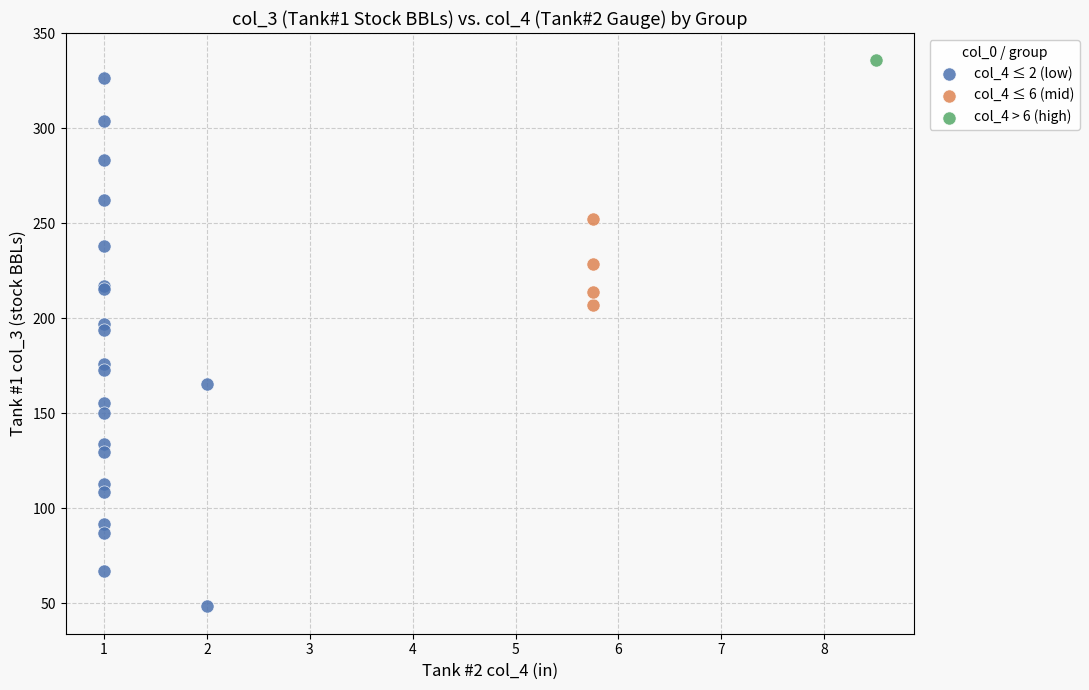

What are all the series names shown in the legend?

col_4 ≤ 2 (low), col_4 ≤ 6 (mid), col_4 > 6 (high)